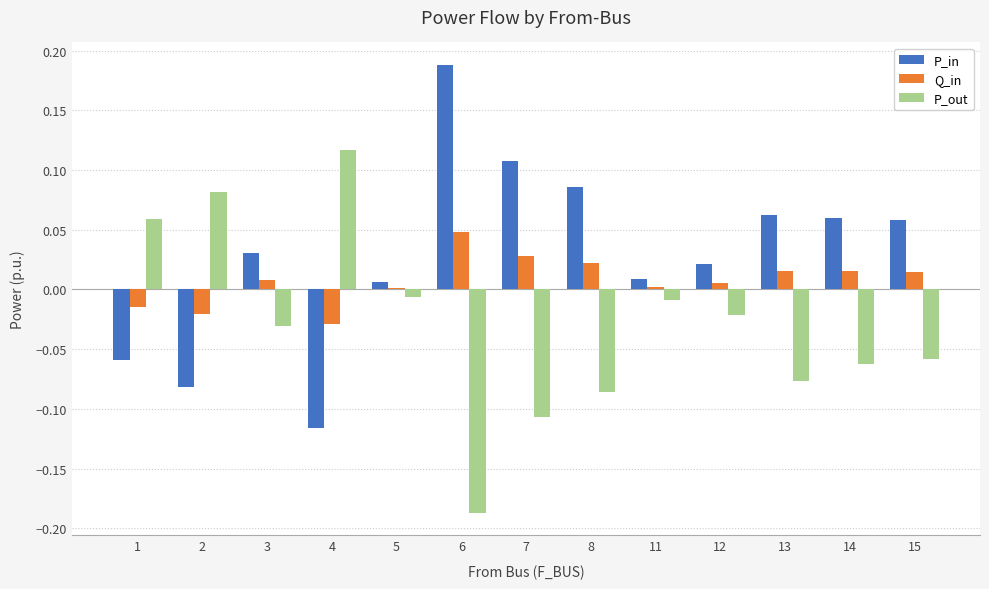

List the series in order of their peak value, lowest first.

Q_in, P_out, P_in